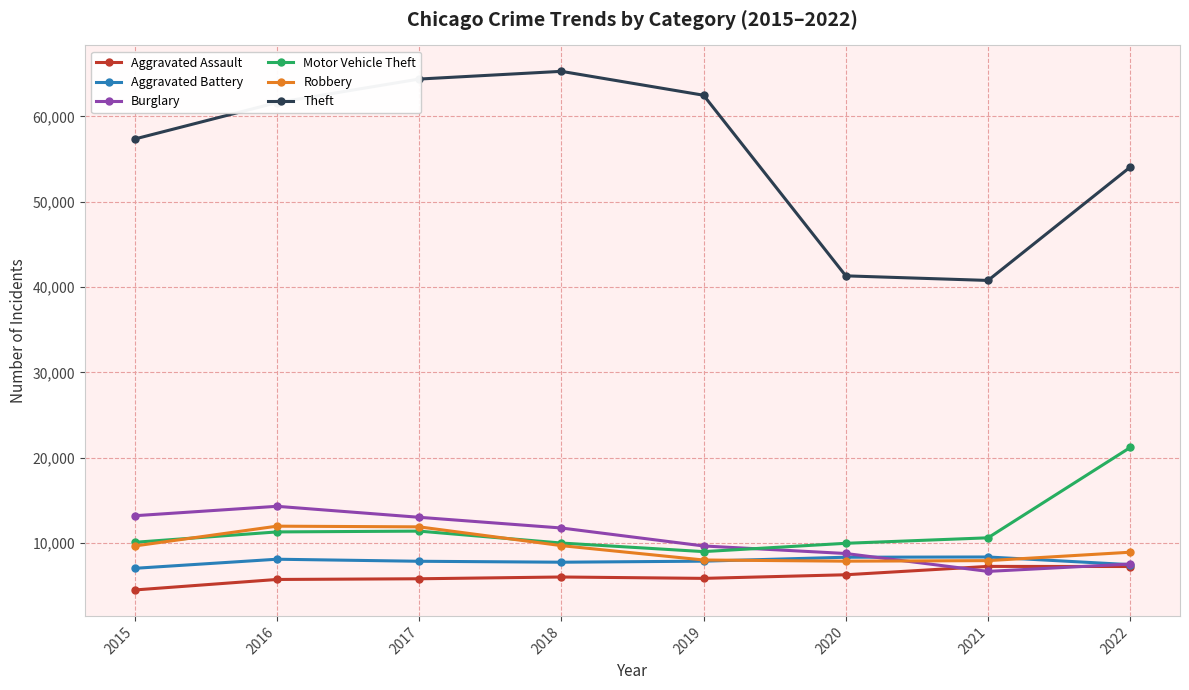

True or false: Aggravated Battery has more than 0 points higher than both neighbors.

True